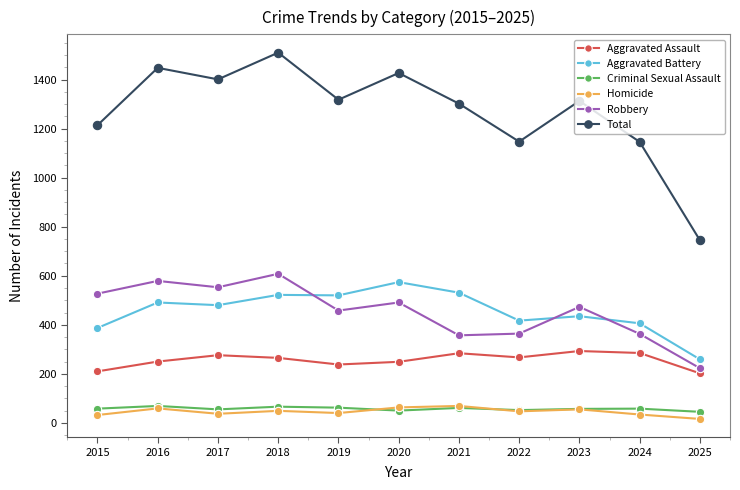

Is it true that Aggravated Assault equals 250 at 2016?

True